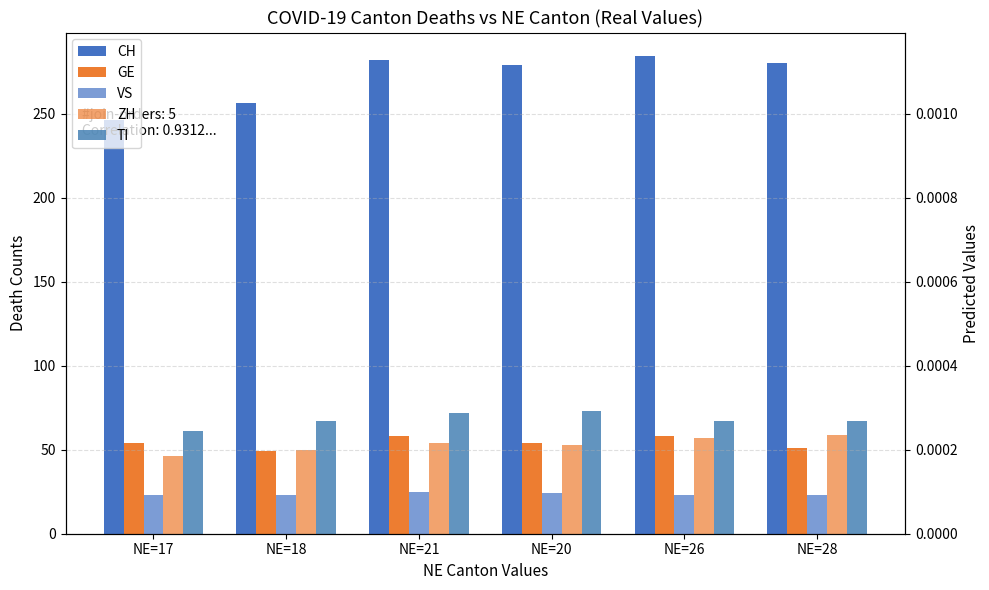

What is the label of the 3rd bar from the right?

NE=20